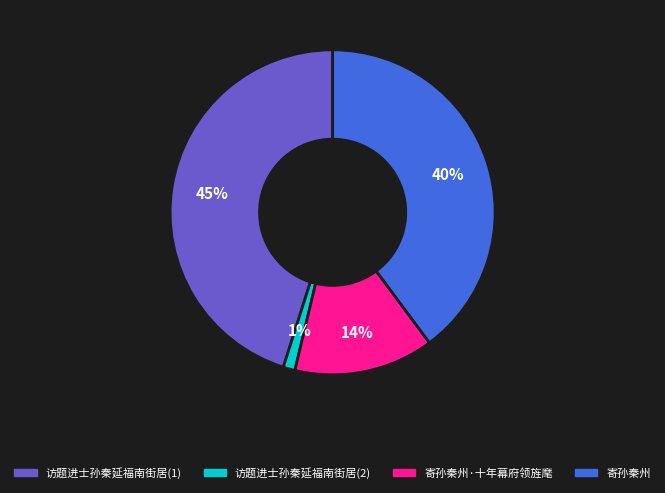

Does any single category account for the majority?

No